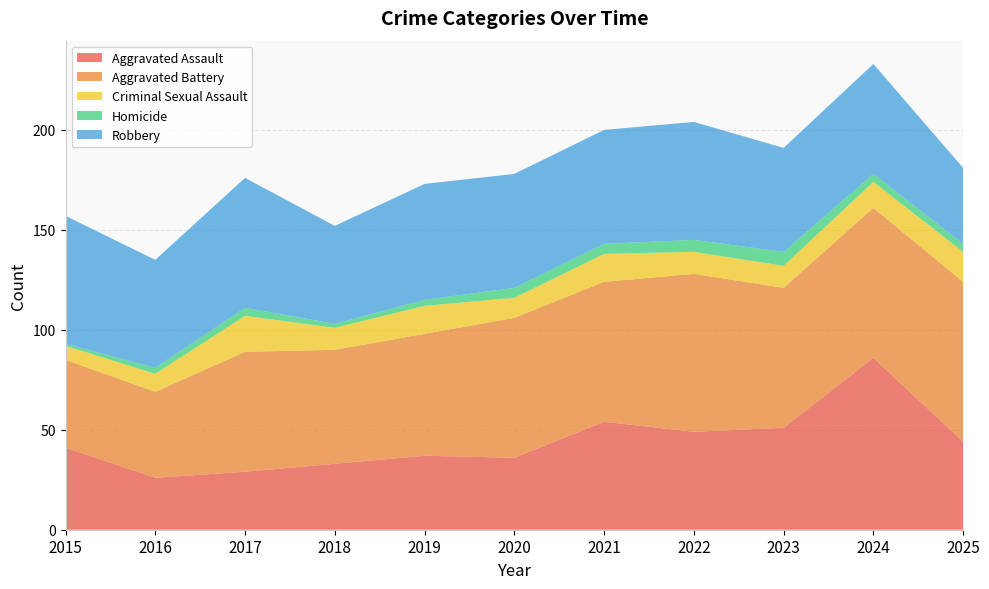

Reading left to right, list all the values displayed in this chart.

Aggravated Assault: 41	26	29	33	37	36	54	49	51	86	44
Aggravated Battery: 44	43	60	57	61	70	70	79	70	75	80
Criminal Sexual Assault: 7	9	18	11	14	10	14	11	11	13	15
Homicide: 1	3	4	2	3	5	5	6	7	4	4
Robbery: 64	54	65	49	58	57	57	59	52	55	38